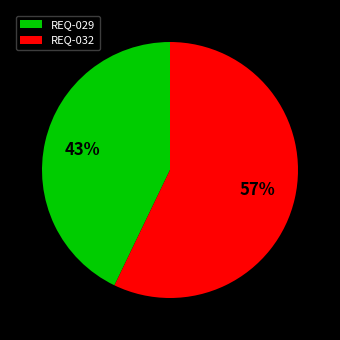

Is the sum of REQ-029 and REQ-032 greater than half?

Yes